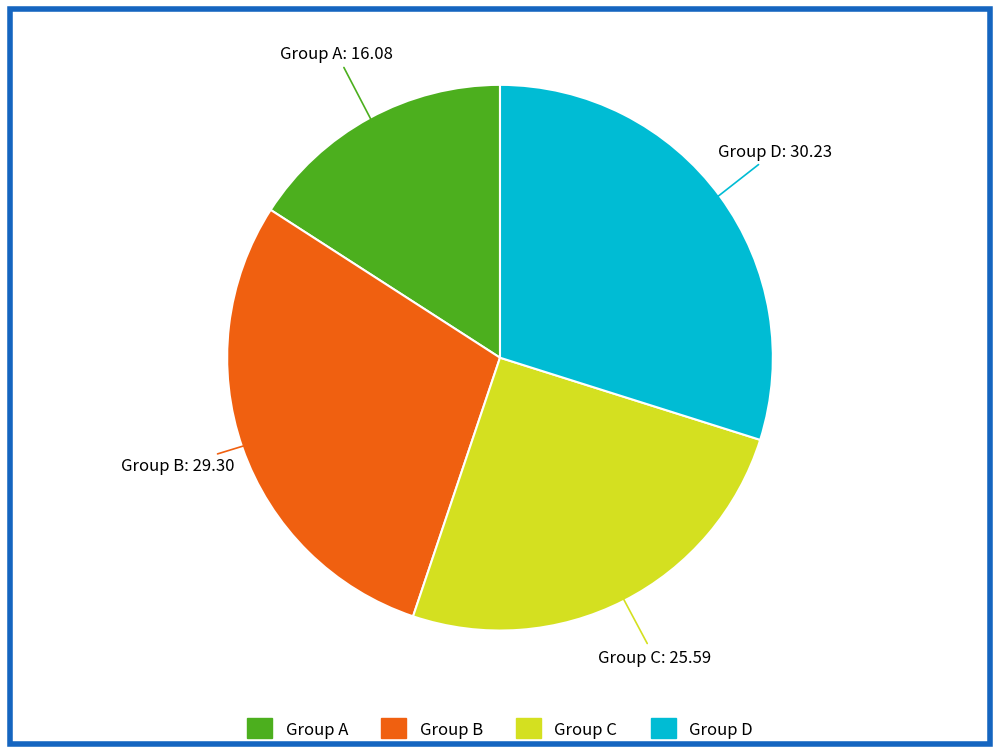

Does any single category account for the majority?

No